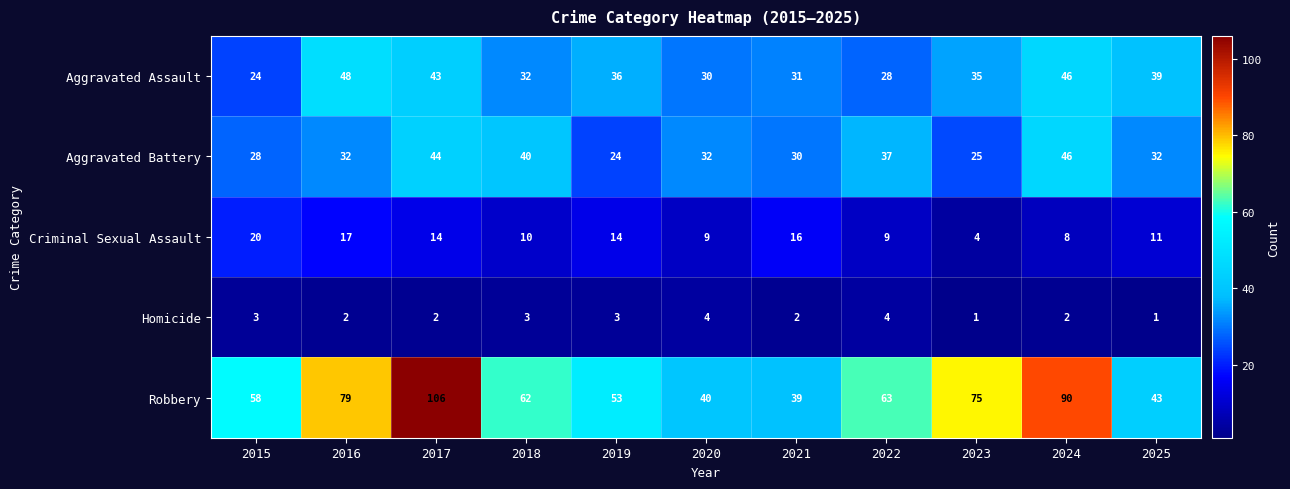

What is the sum of the Robbery values at 2021 and 2015?

97